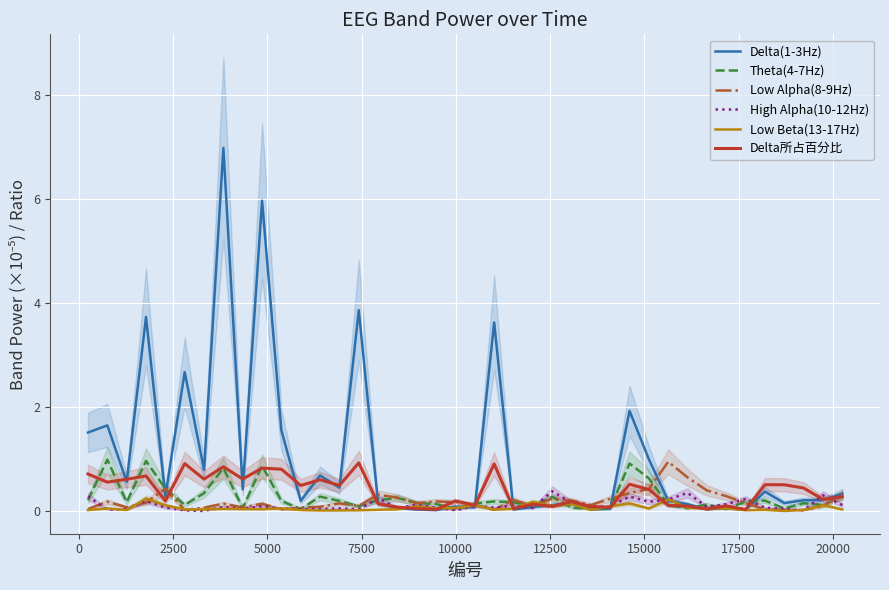

True or false: Theta(4-7Hz) has more than 1 points higher than both neighbors.

True